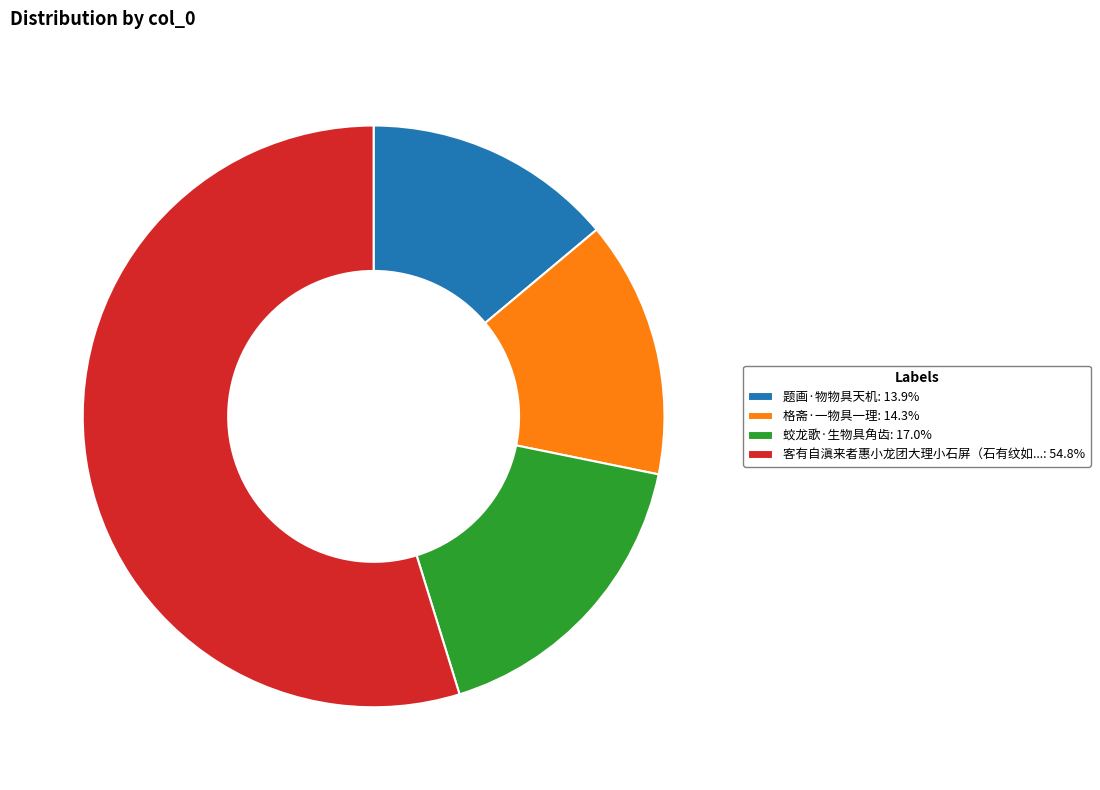

Approximately how many times larger is the value at 蛟龙歌·生物具角齿: 17.0% compared to 题画·物物具天机: 13.9%?

1.2